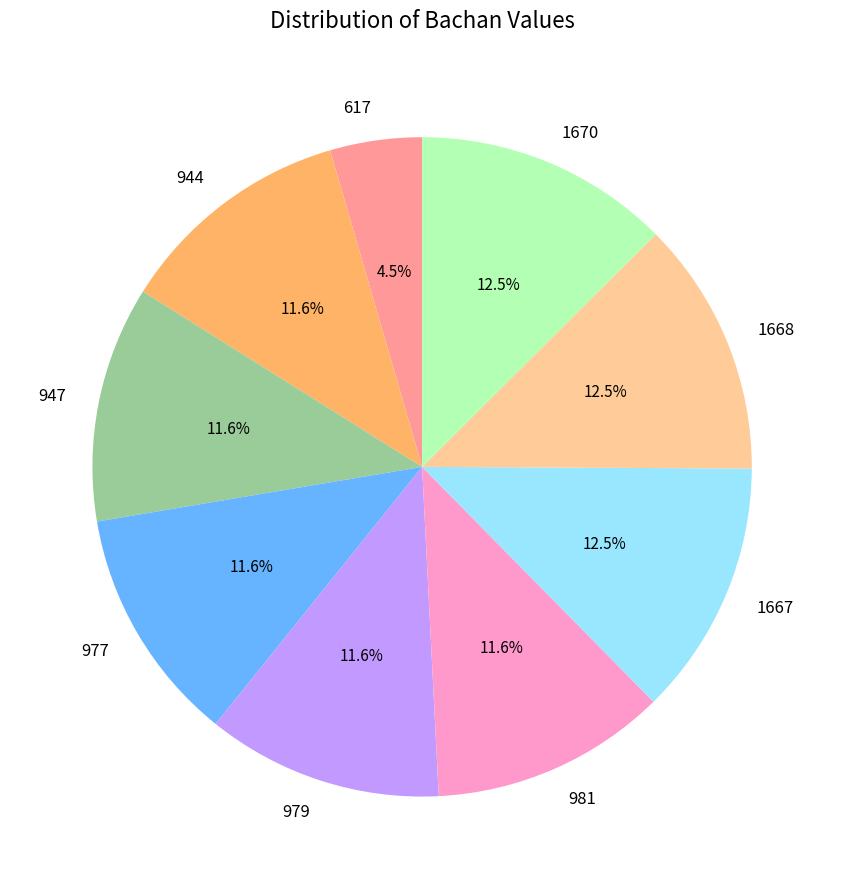

The 944 slice represents 24% of the pie. True or false?

False